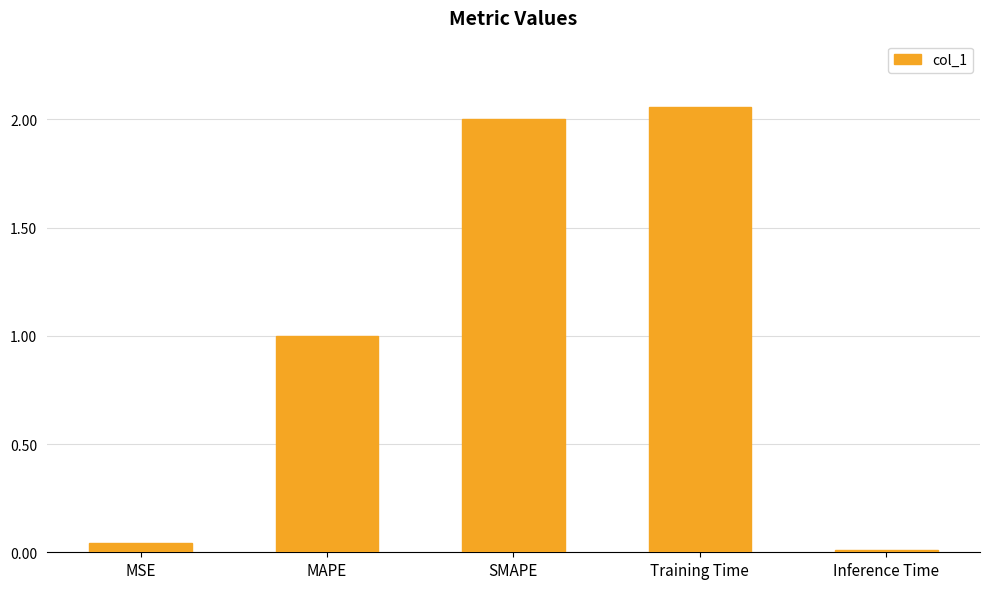

Which category has the highest value across all series?

Training Time